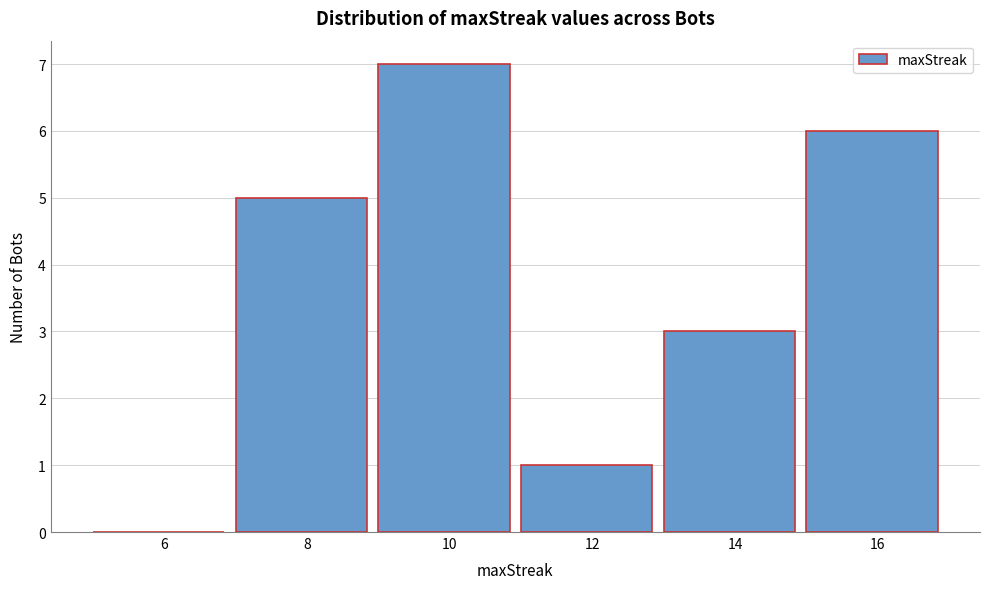

Reading left to right, transcribe all the data shown in this chart.

6=0	8=5	10=7	12=1	14=3	16=6